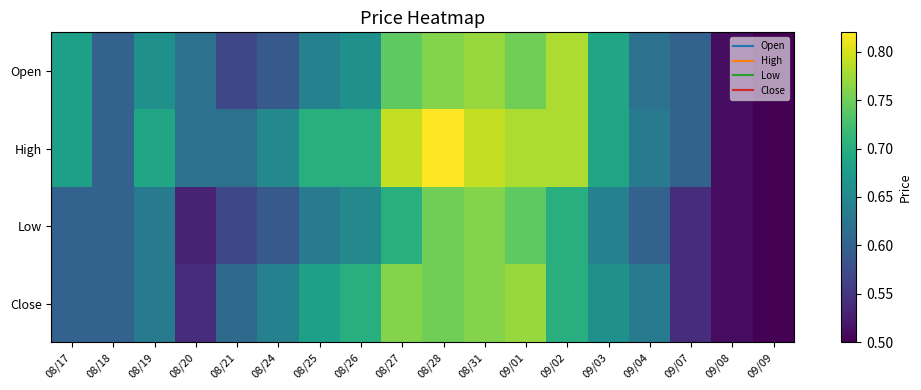

At which category is the sum across all series the highest?

08/28